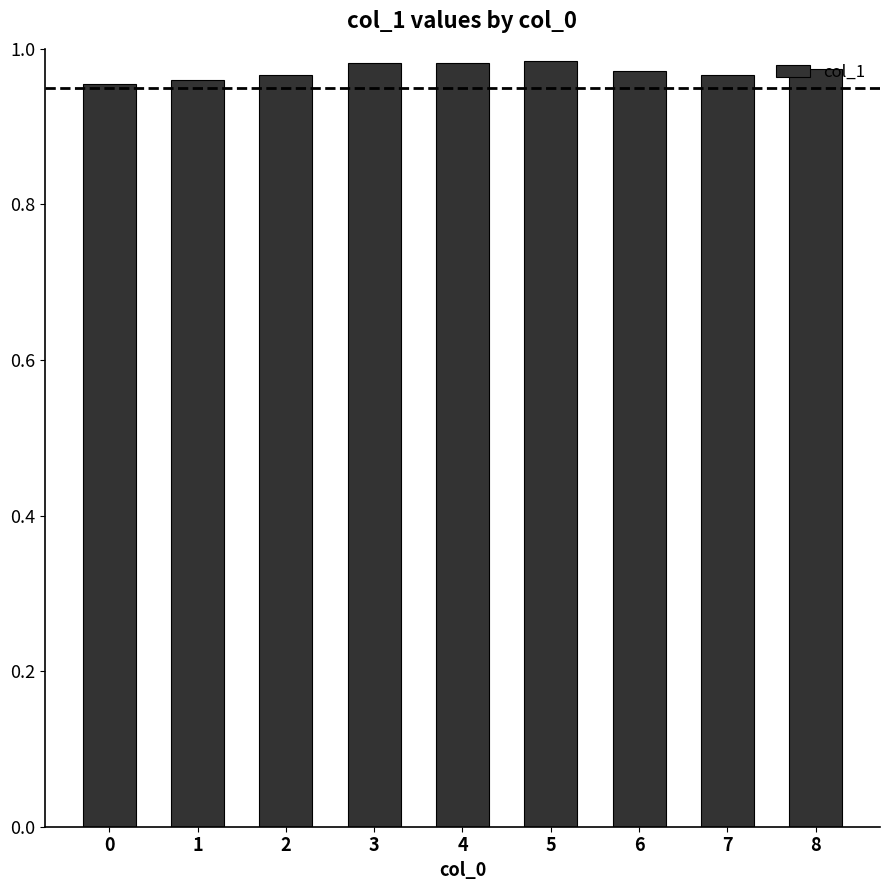

How many categories are shown in the chart?

9